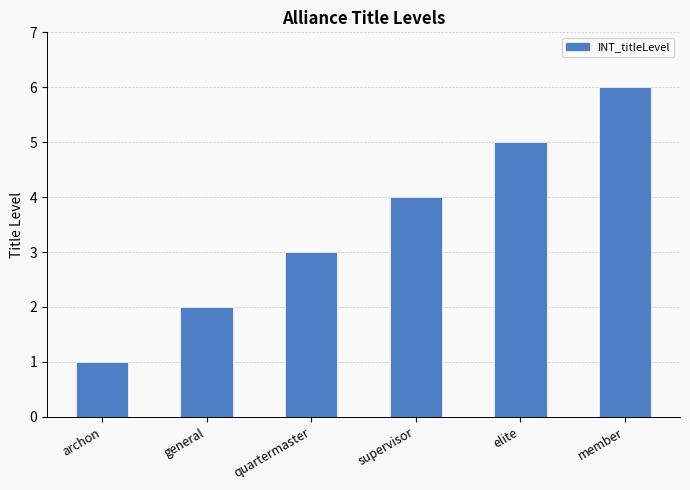

What is the label of the 4th bar from the right?

quartermaster